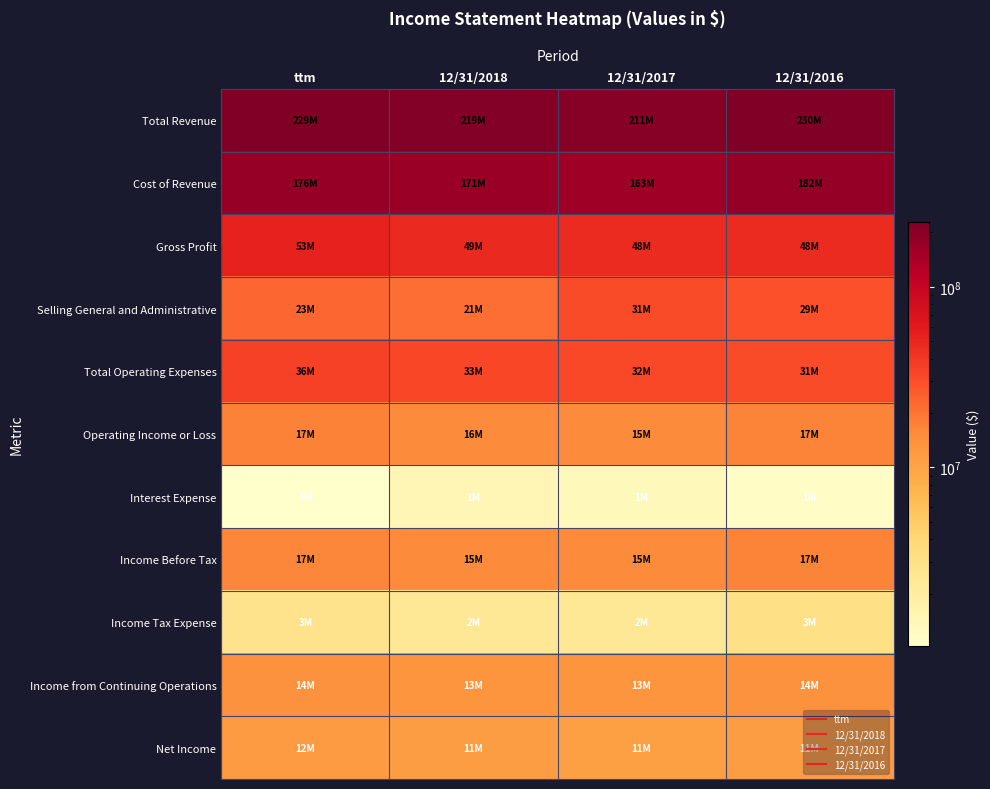

At which category is the sum across all series the highest?

12/31/2016